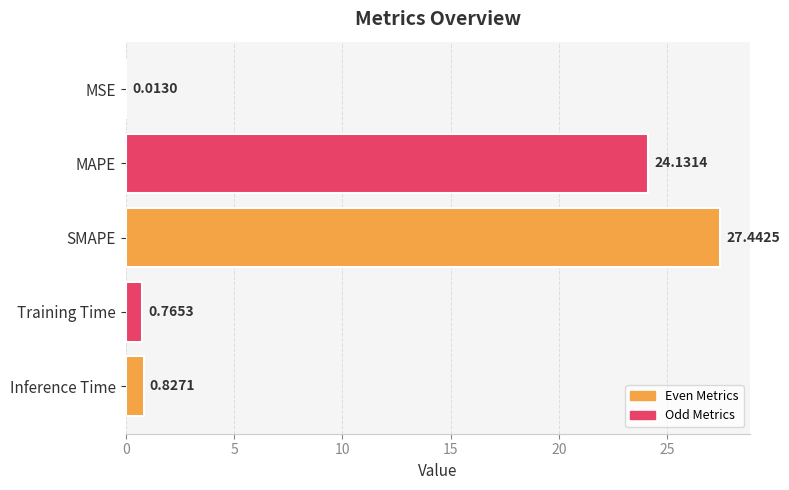

Which category has the highest value across all series?

SMAPE